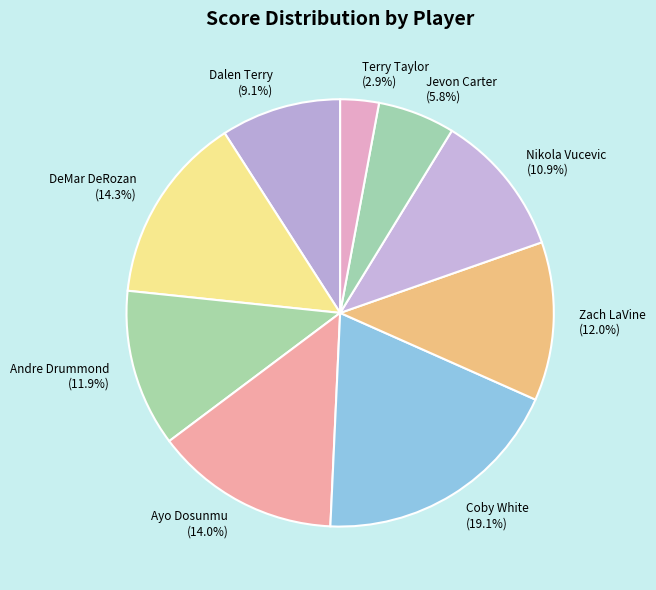

Is it true that Dalen Terry is 9% of the pie?

True